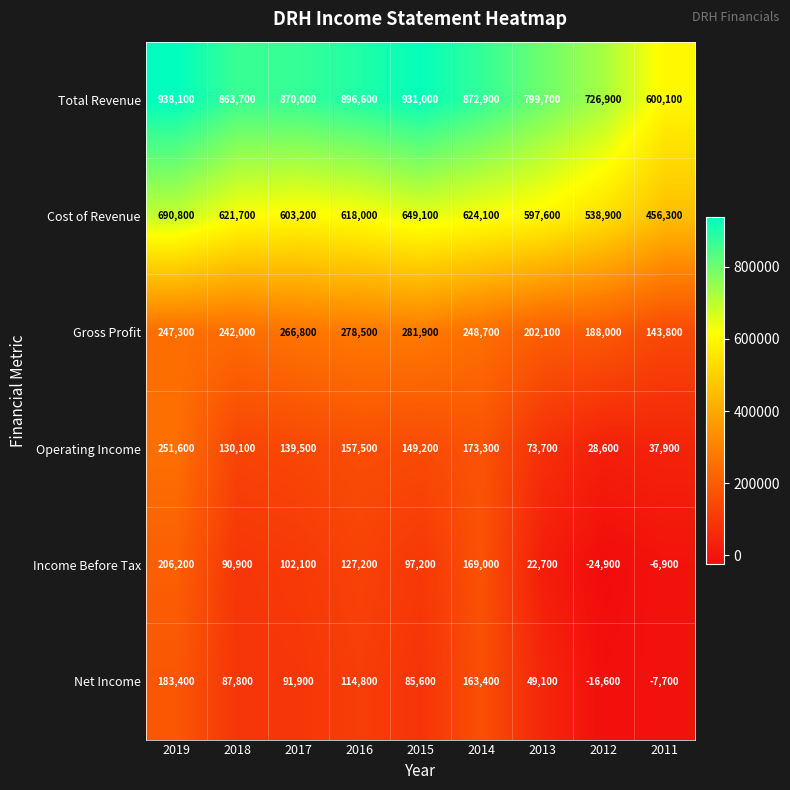

Rank the series by their maximum value, from highest to lowest.

Total Revenue, Cost of Revenue, Gross Profit, Operating Income, Income Before Tax, Net Income